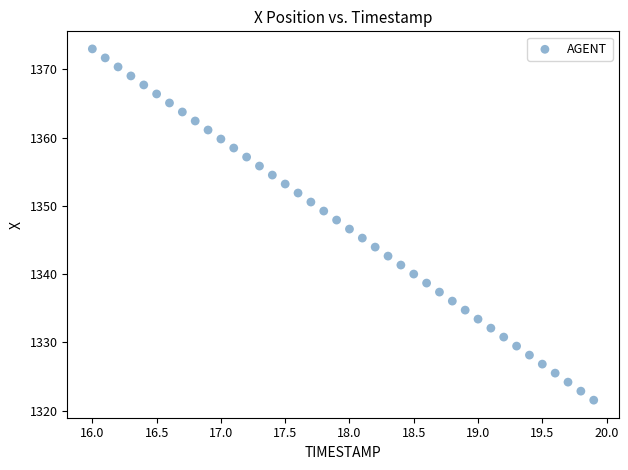

What is the range of X values (max minus min)?

3.9